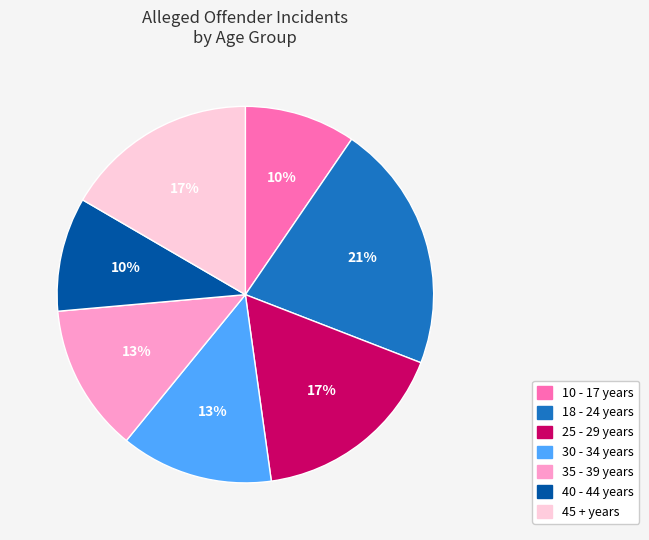

What percentage is the 35 - 39 years slice, to the nearest percent?

13%